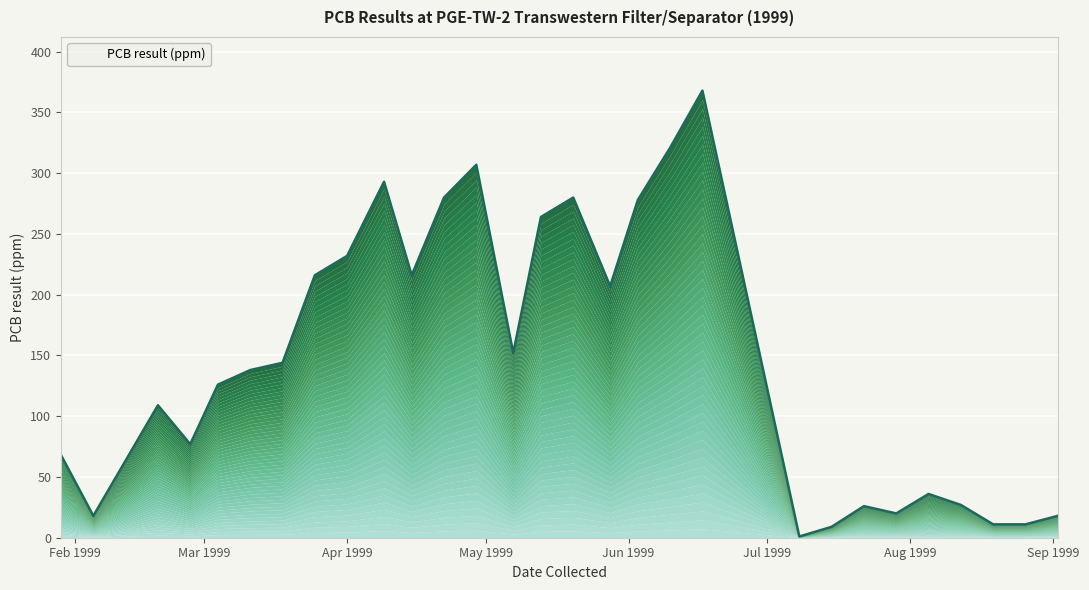

The chart shows a value of 84 at 1999-03-11. True or false?

False